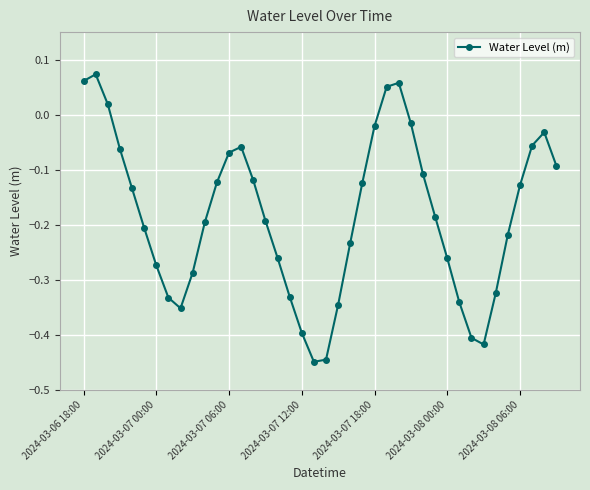

Is this an area chart (filled region under the line)?

No